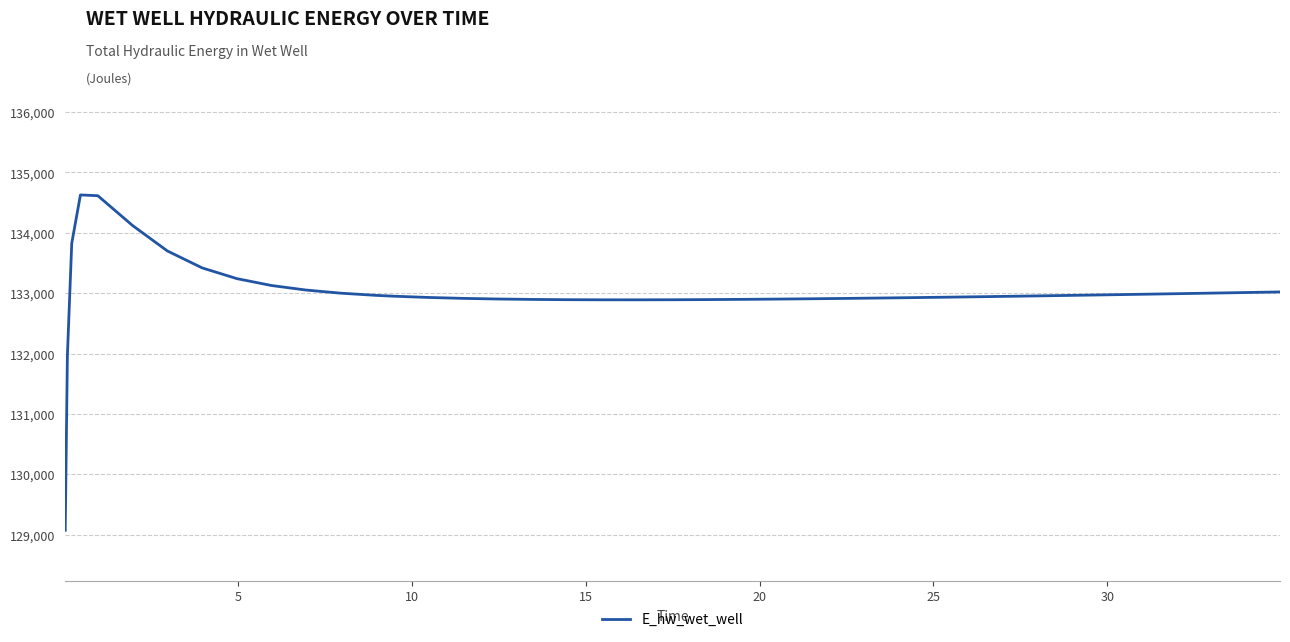

What is the difference between the maximum and minimum values?

5557.7